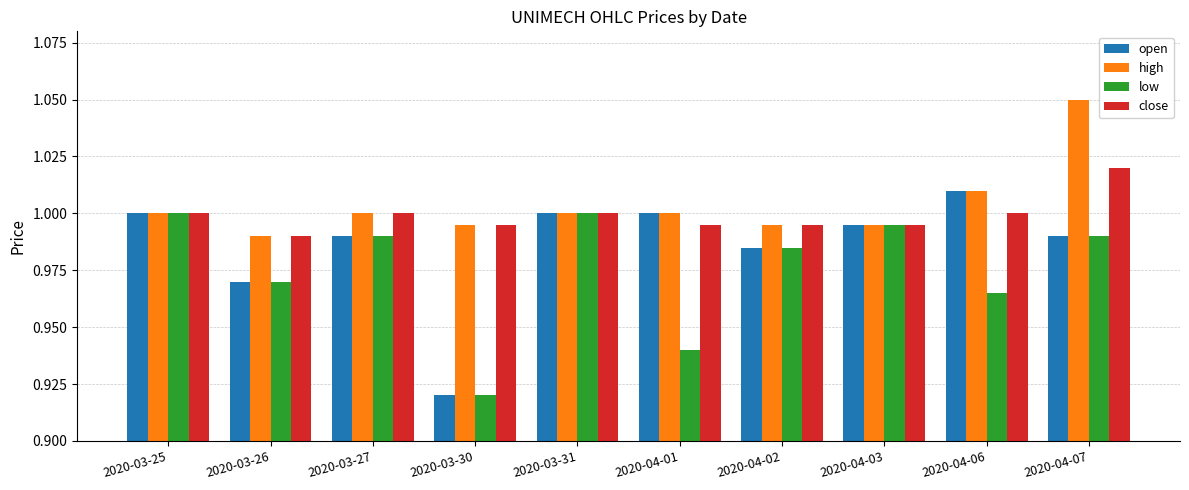

At which category does the chart reach its peak across all series?

2020-04-07